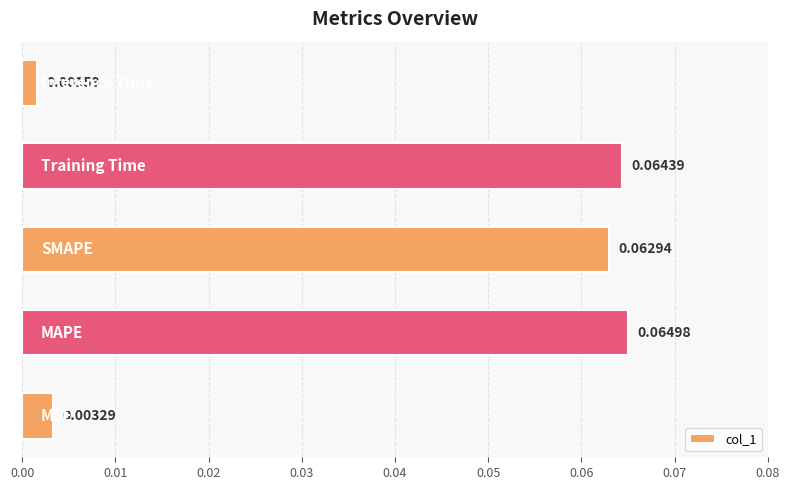

What is the maximum value shown in the chart?

0.1